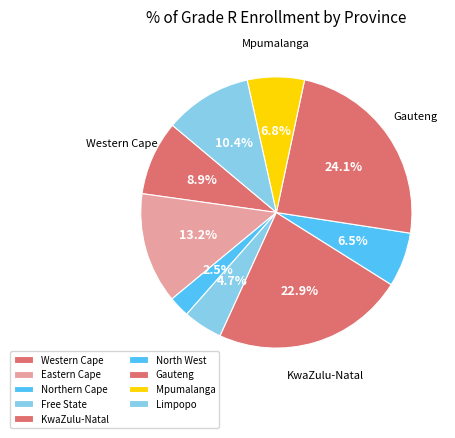

To the nearest percent, what portion does Limpopo represent?

10%